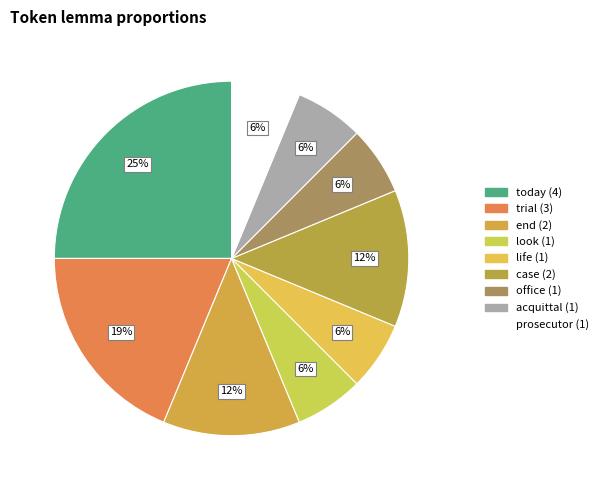

To the nearest percent, what portion does case represent?

12%